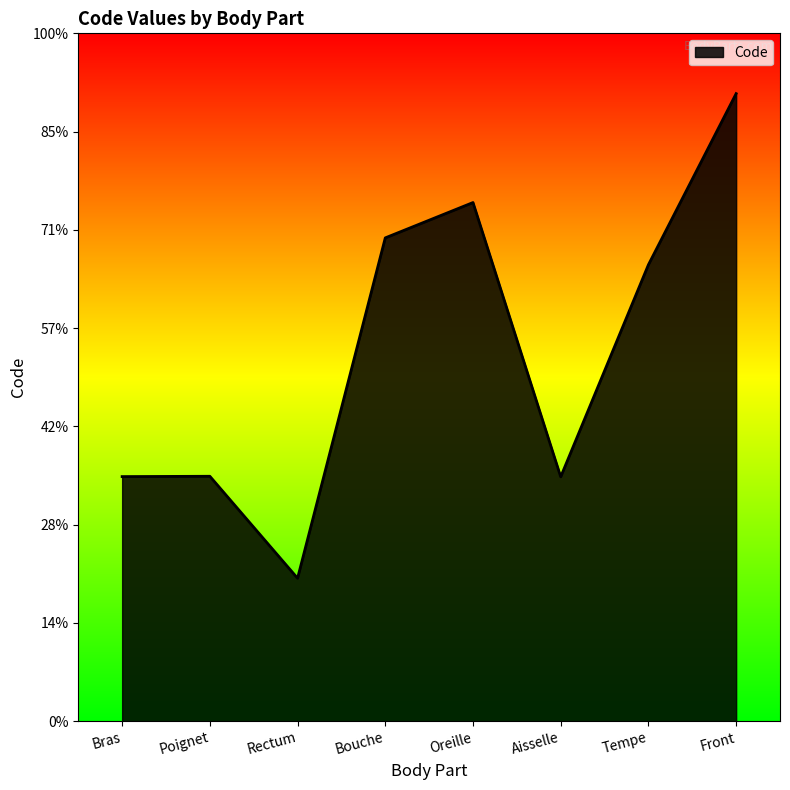

At which category does the chart reach its peak across all series?

Front